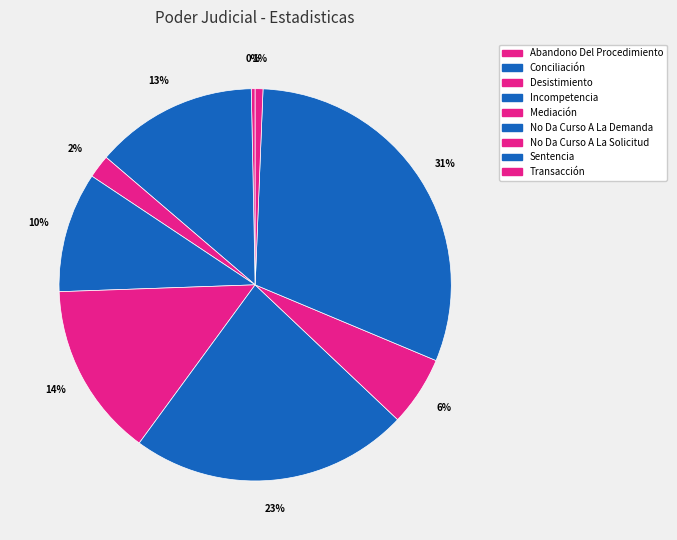

The Desistimiento slice represents 1% of the pie. True or false?

False